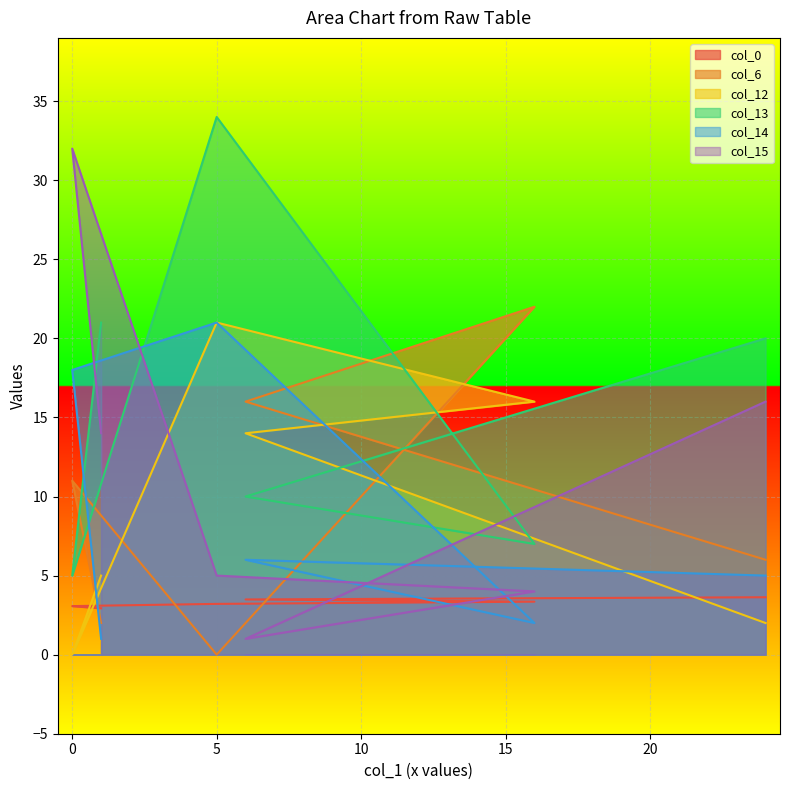

True or false: col_0 and col_14 intersect in this chart.

True